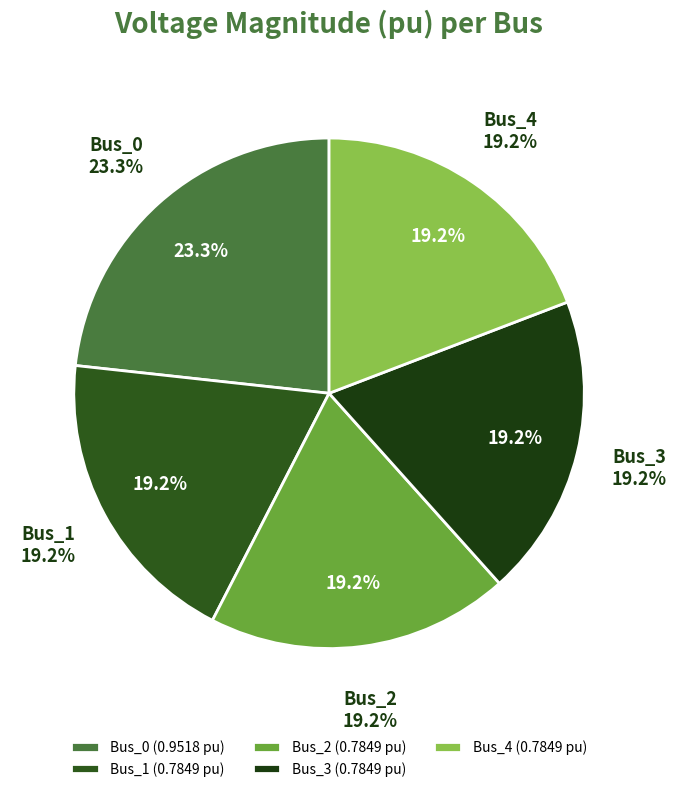

Is the sum of Bus_2 and Bus_3 greater than half?

No